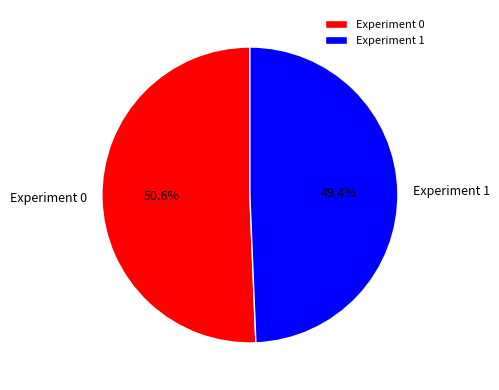

How many segments does this pie chart have?

2